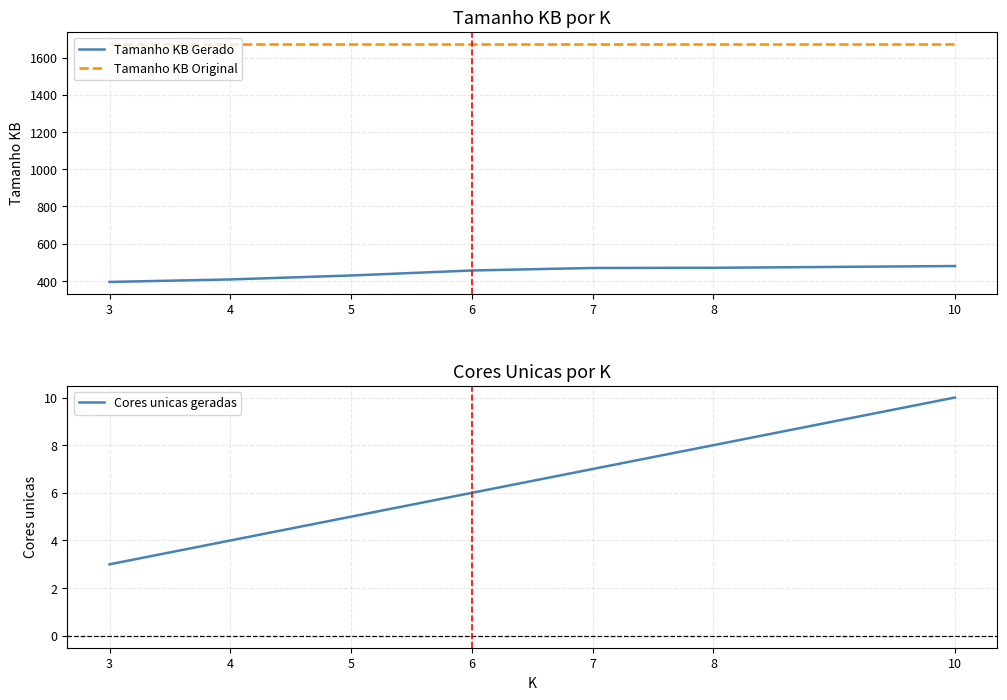

What is the average value of the Cores unicas geradas series?

6.1